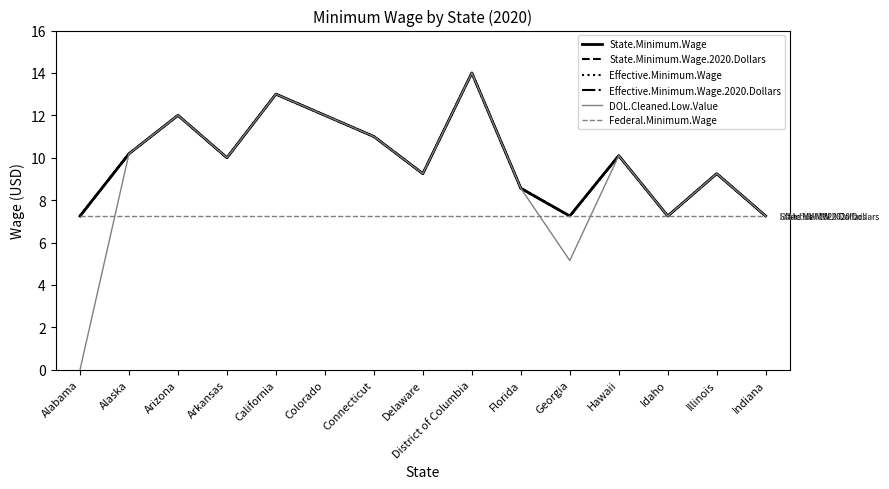

What is the label of the 13th point from the left?

Idaho